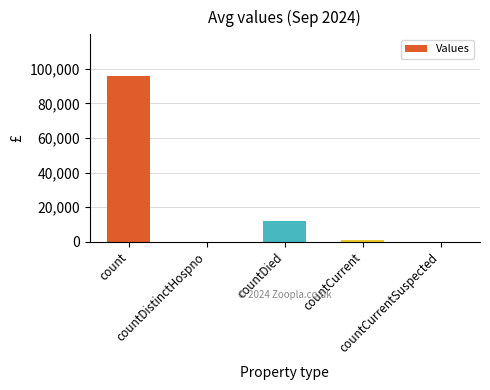

What is the average value?

21808